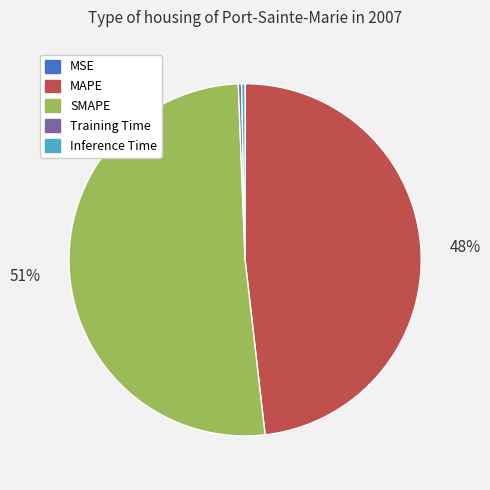

Does any single category account for the majority?

Yes